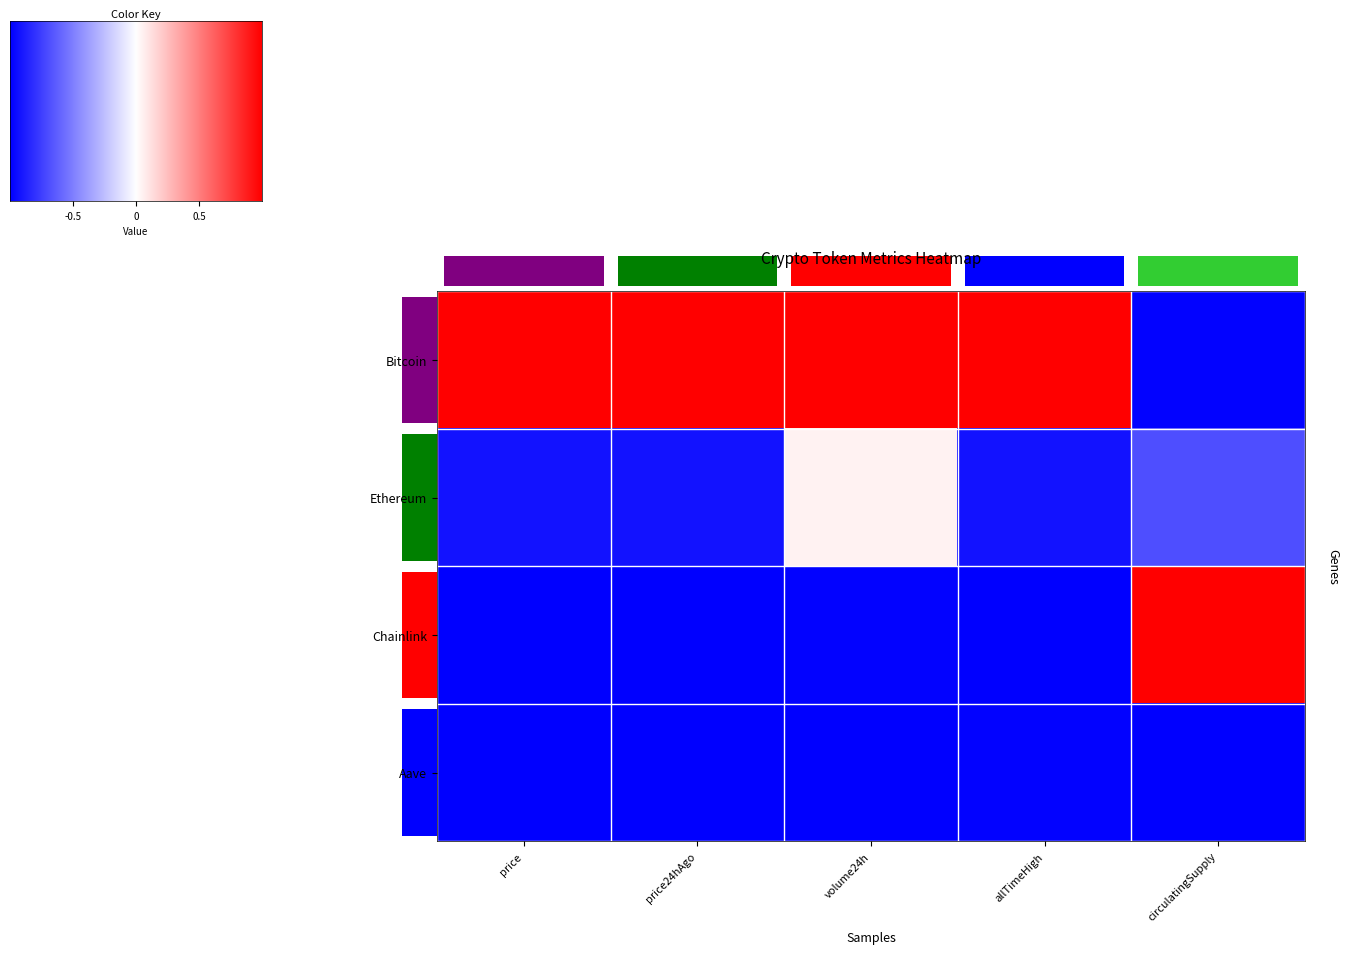

Between volume24h and price, which is larger?

volume24h